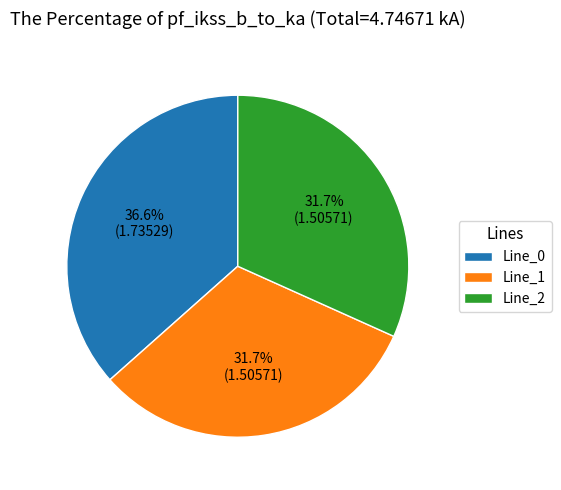

Which category has the biggest portion of the pie?

Line_0